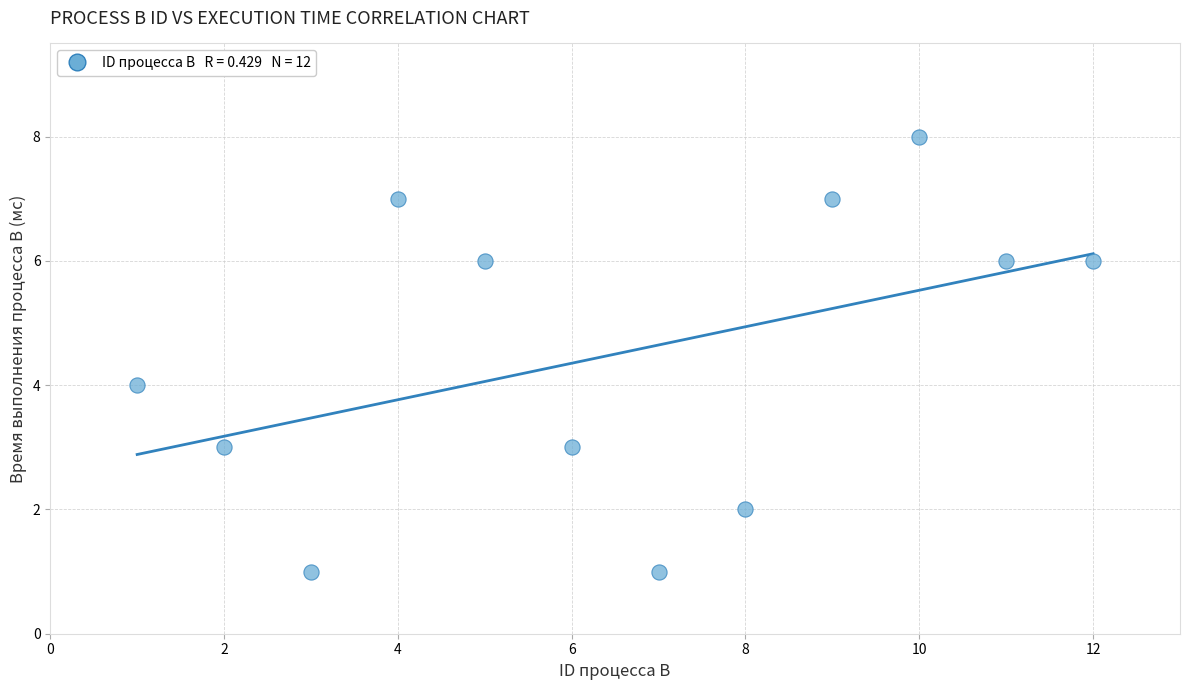

What is the average X value?

6